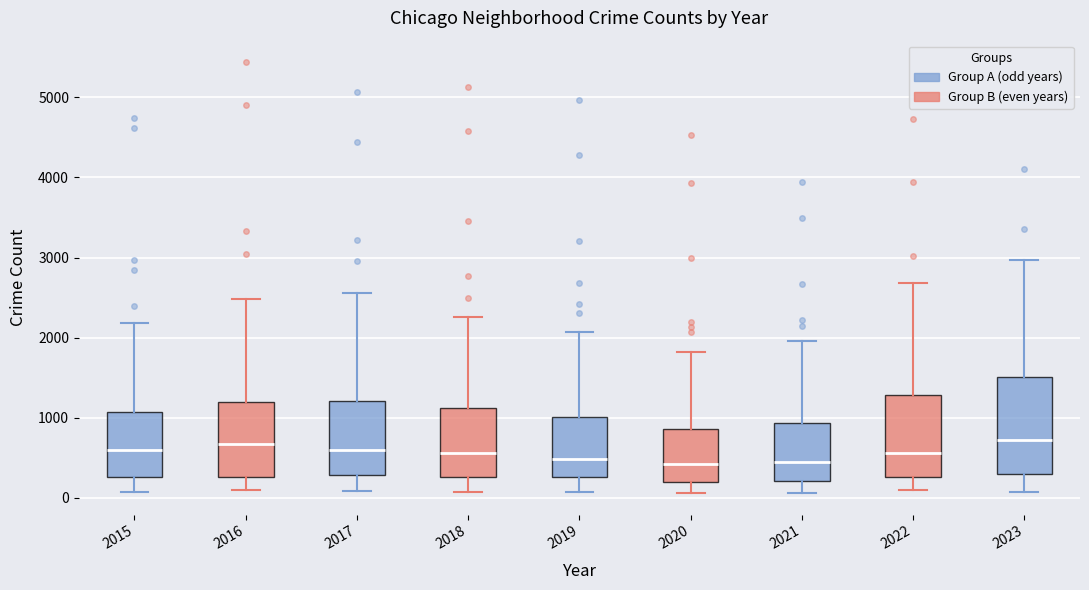

Reading left to right, read every box against the y-axis: the position of its median line, the range the box covers, and the ends of its whiskers. The values are not printed on the chart, so give them approximately, as read against the axis.

2015: median 600, box 300 to 1100, whiskers 100 to 2200
2016: median 700, box 300 to 1200, whiskers 100 to 2500
2017: median 600, box 300 to 1200, whiskers 100 to 2600
2018: median 600, box 300 to 1100, whiskers 100 to 2300
2019: median 500, box 300 to 1000, whiskers 100 to 2100
2020: median 400, box 200 to 900, whiskers 100 to 1800
2021: median 500, box 200 to 900, whiskers 100 to 2000
2022: median 600, box 300 to 1300, whiskers 100 to 2700
2023: median 700, box 300 to 1500, whiskers 100 to 3000